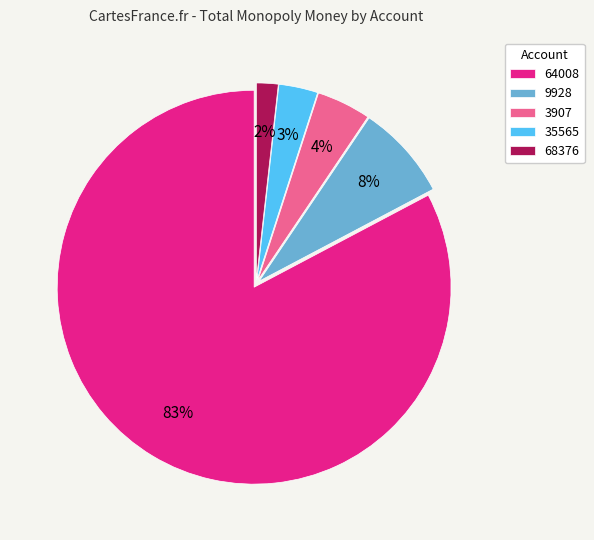

What is the majority slice?

64008